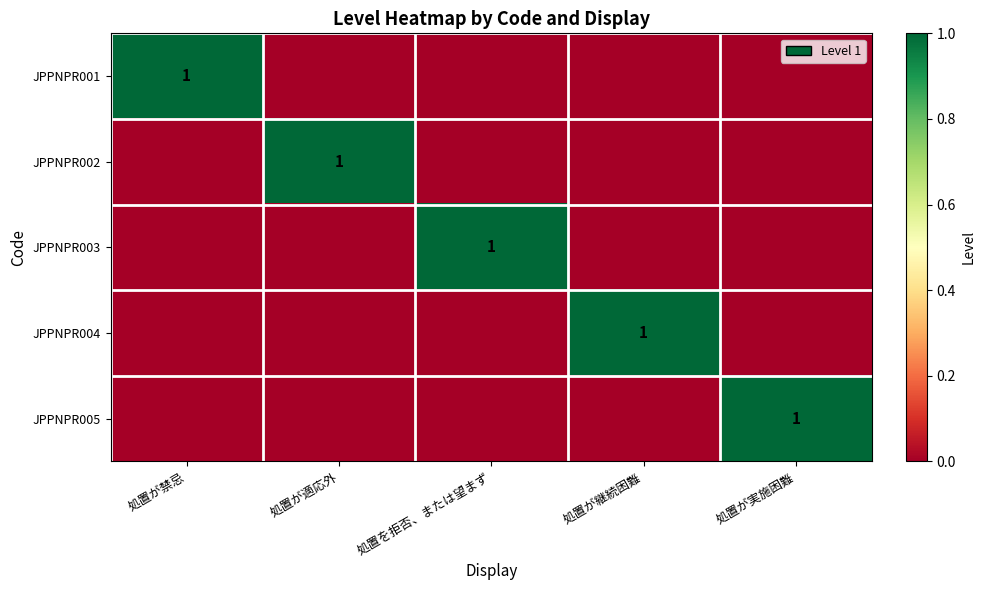

The JPPNPR001 series shows 0 at 処置が実施困難. True or false?

True